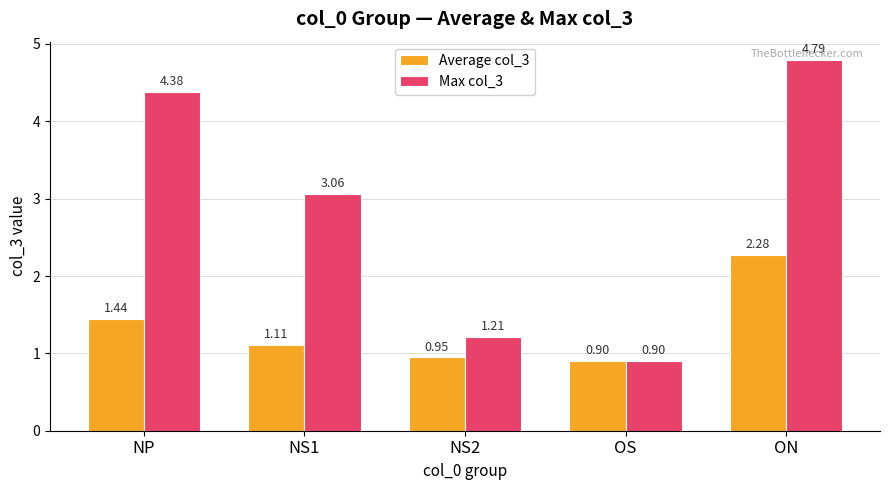

At which category is the sum across all series the highest?

ON